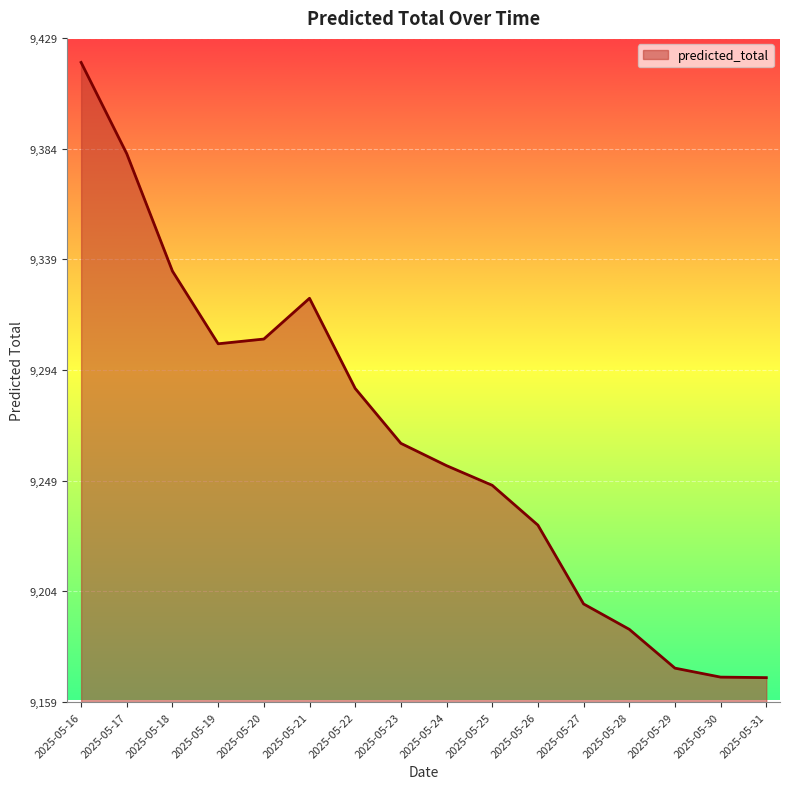

What is the sum of all values?

148258.2